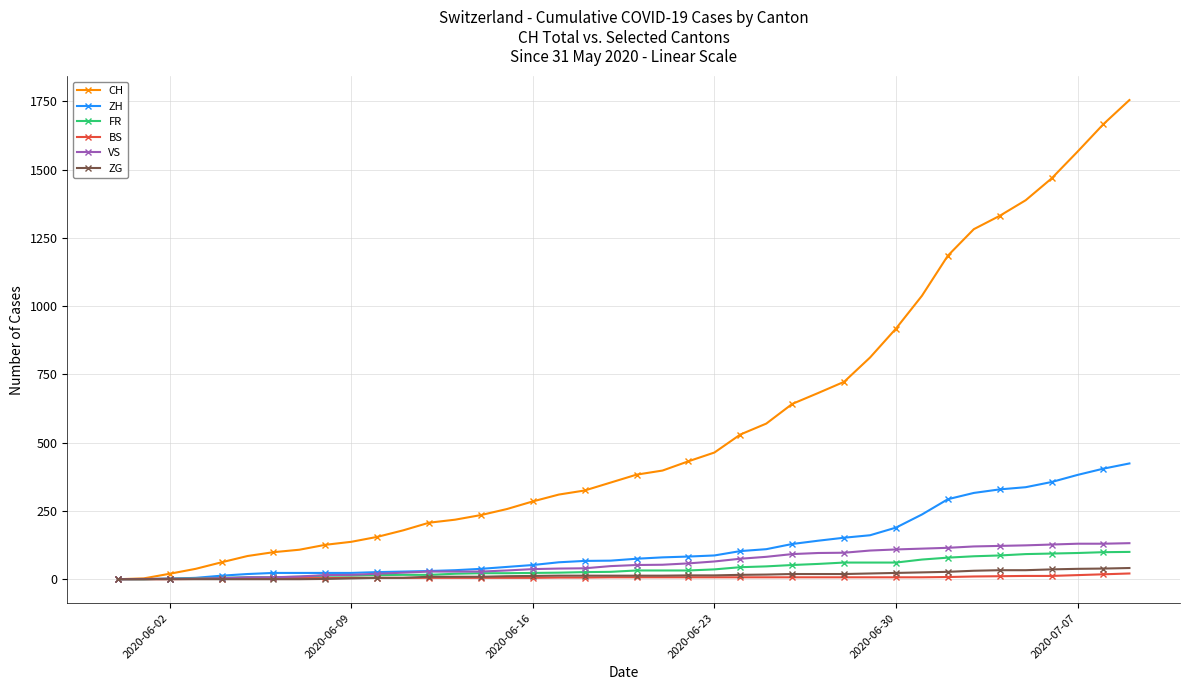

Which series has the largest total across all categories?

CH